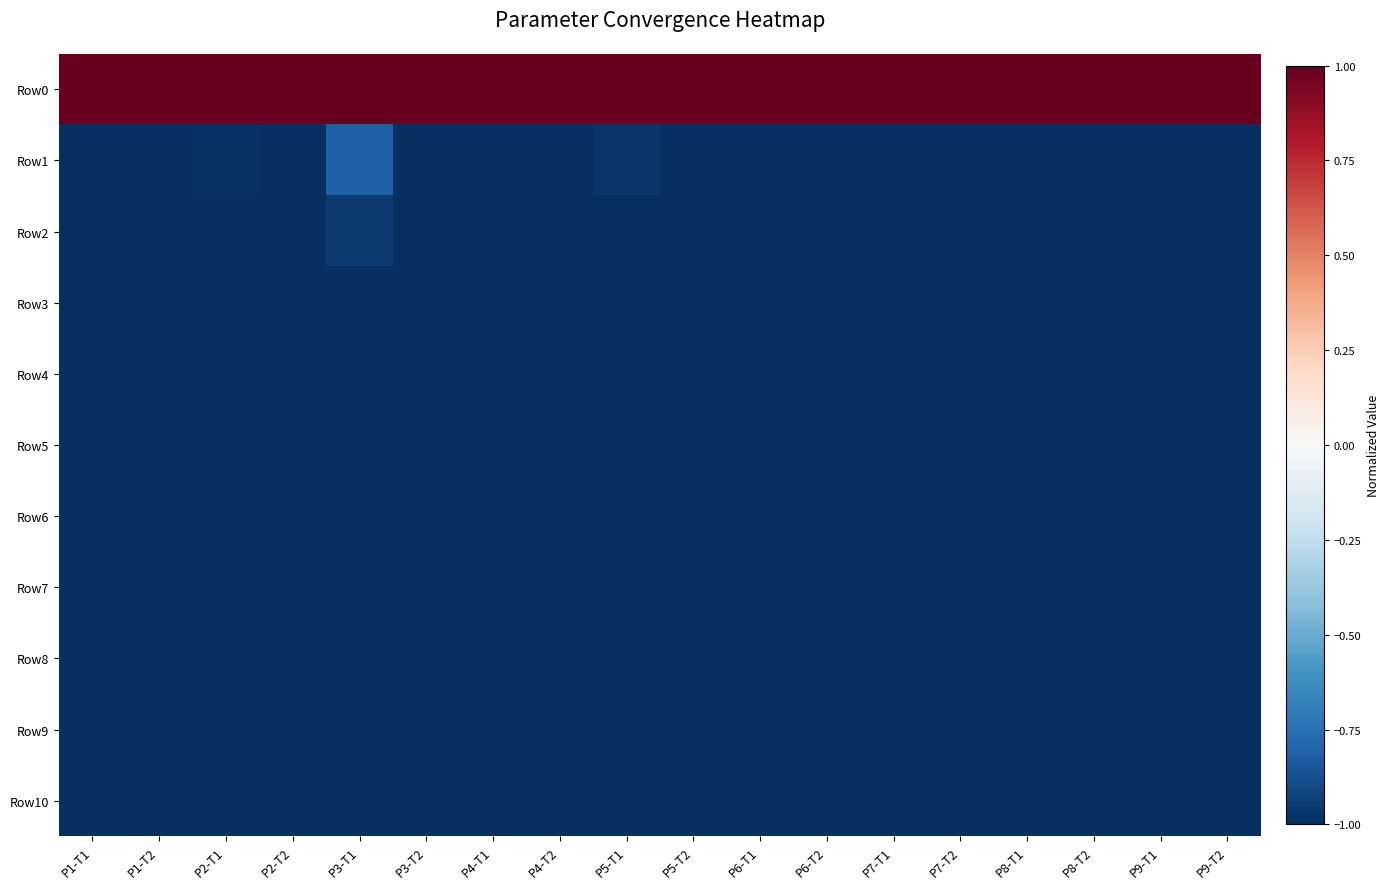

Which has a higher value, P1-T1 or P7-T1?

P1-T1